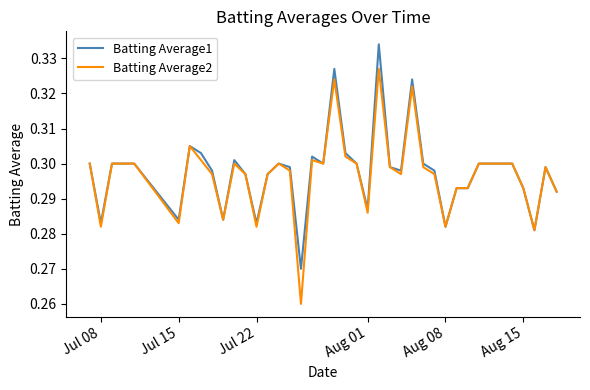

List the series in order of their peak value, lowest first.

Batting Average2, Batting Average1